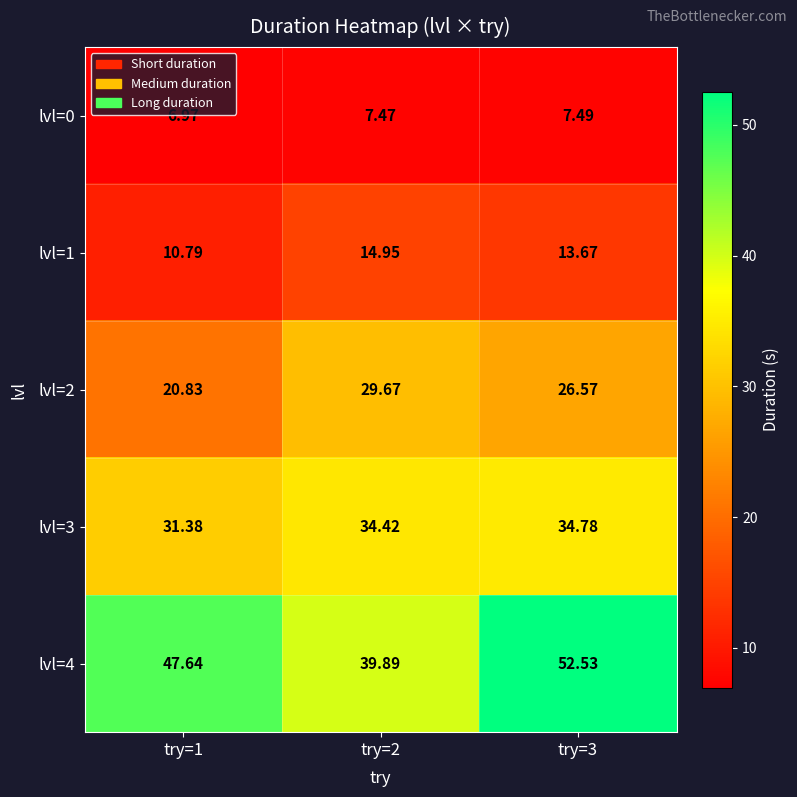

What is the minimum value shown in the chart?

7.0